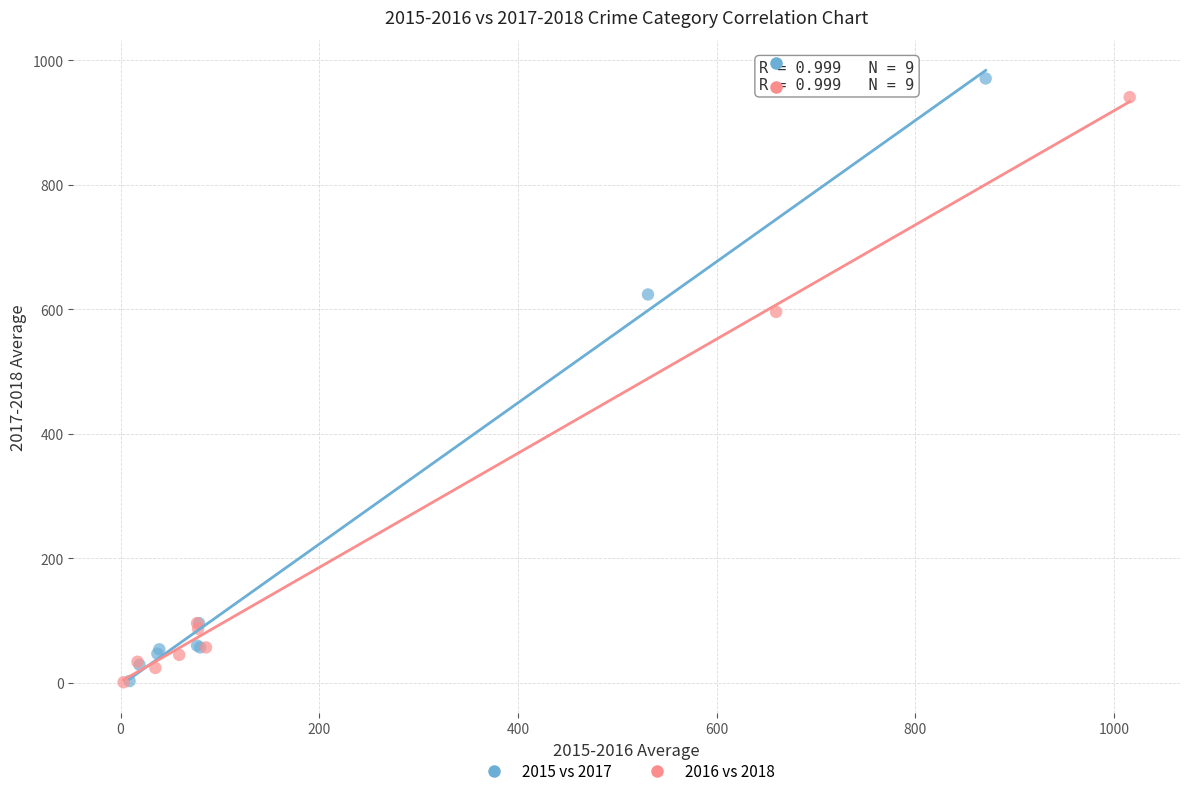

What are all the series names shown in the legend?

2015 vs 2017, 2016 vs 2018